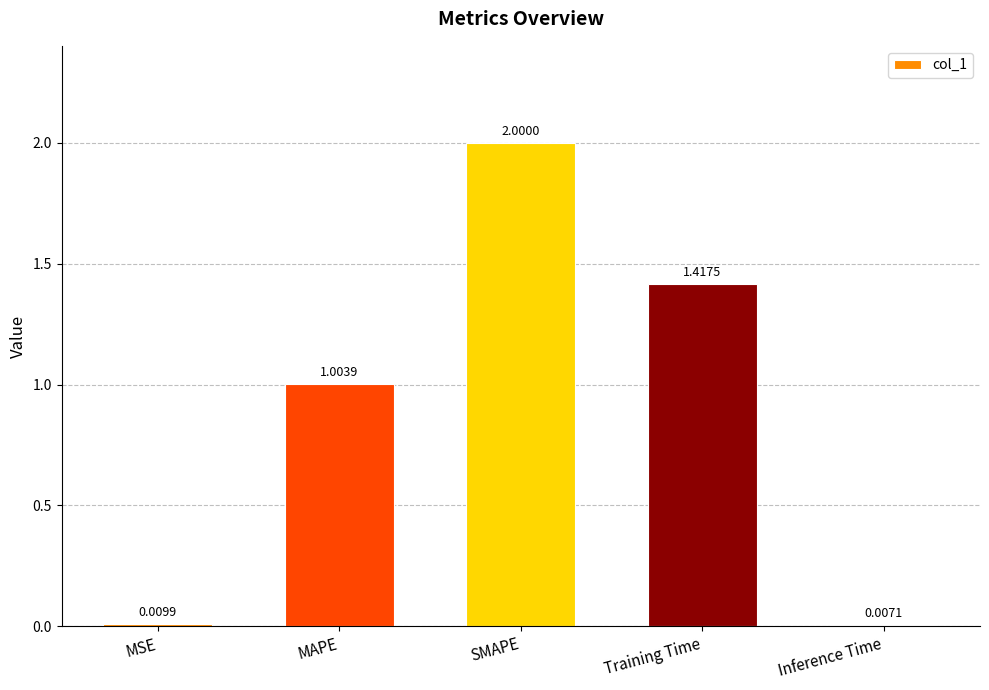

Are the bars grouped side by side (vs. stacked)?

No